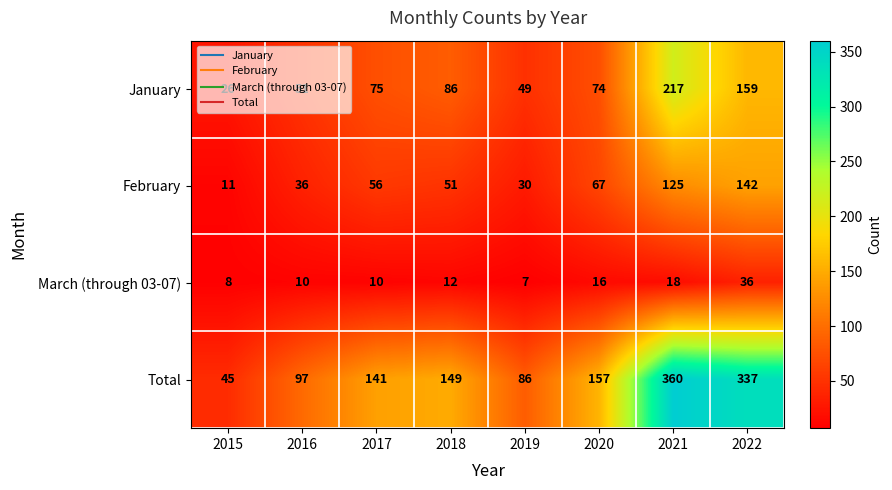

What is the difference between the March (through 03-07) values at 2021 and 2016?

8